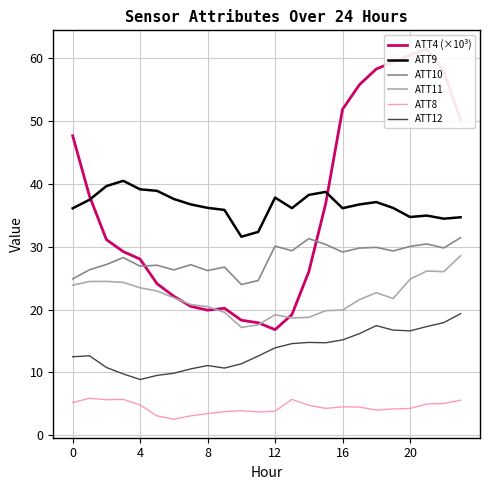

Which series has the largest total across all categories?

ATT9